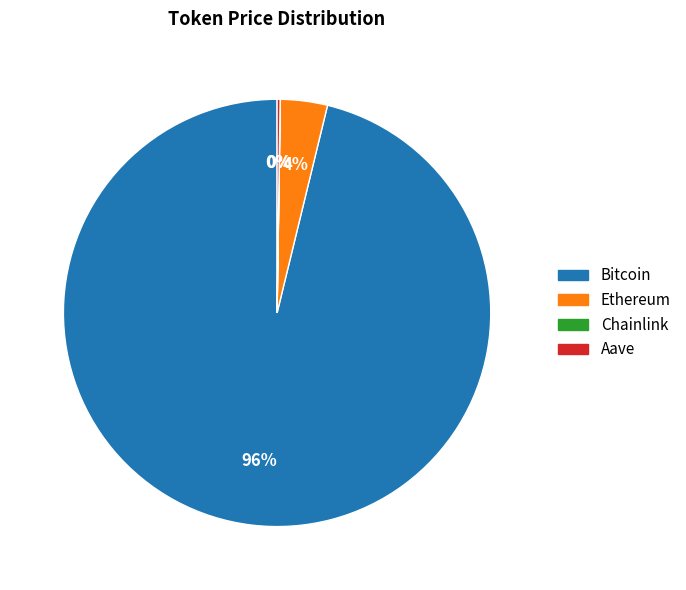

True or false: Ethereum accounts for 4% of the total.

True